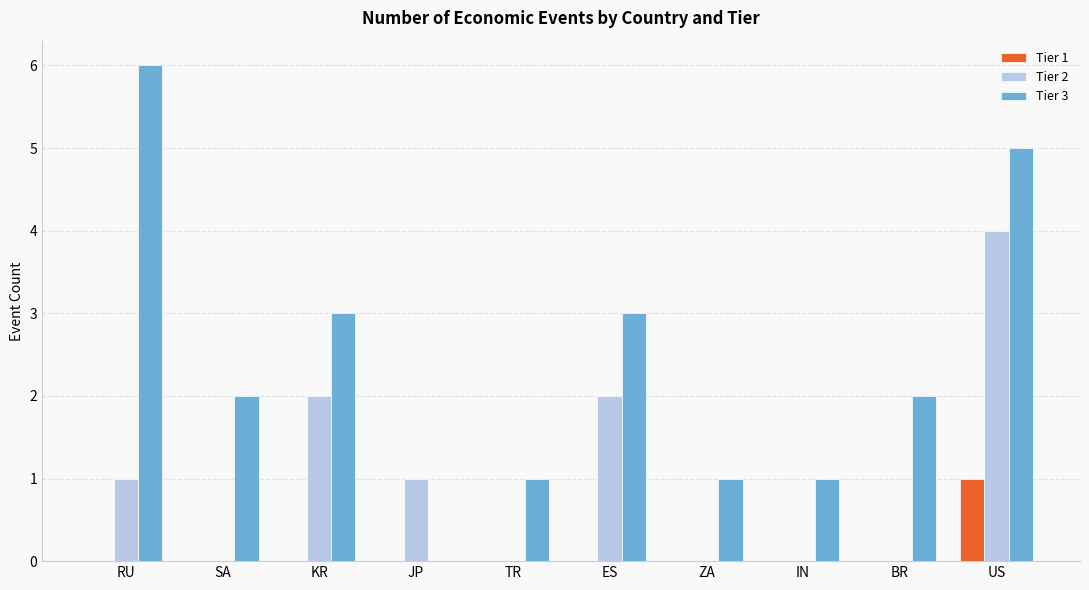

The value of Tier 2 at RU is 2. True or false?

False